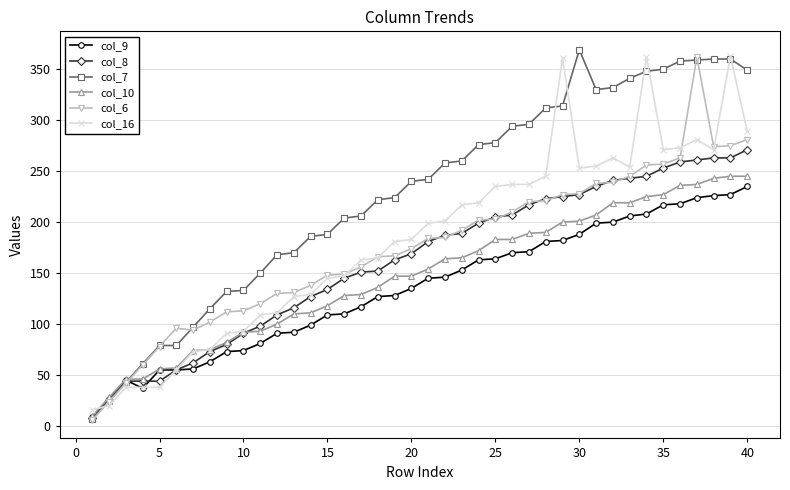

What is the average value of the col_16 series?

182